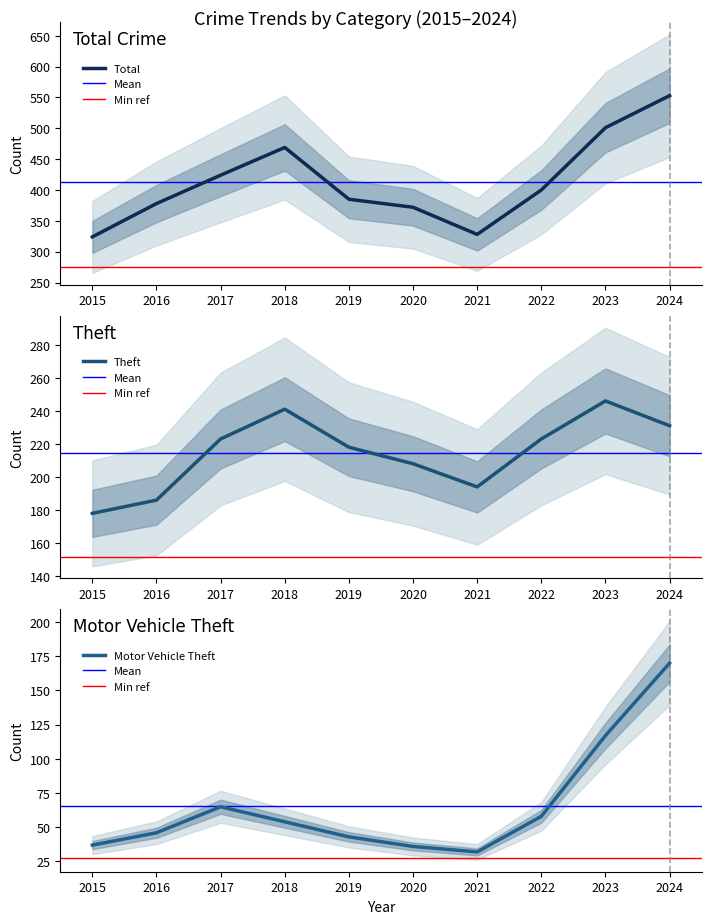

Rank the series by their average value, from highest to lowest.

Total, Theft, Motor Vehicle Theft